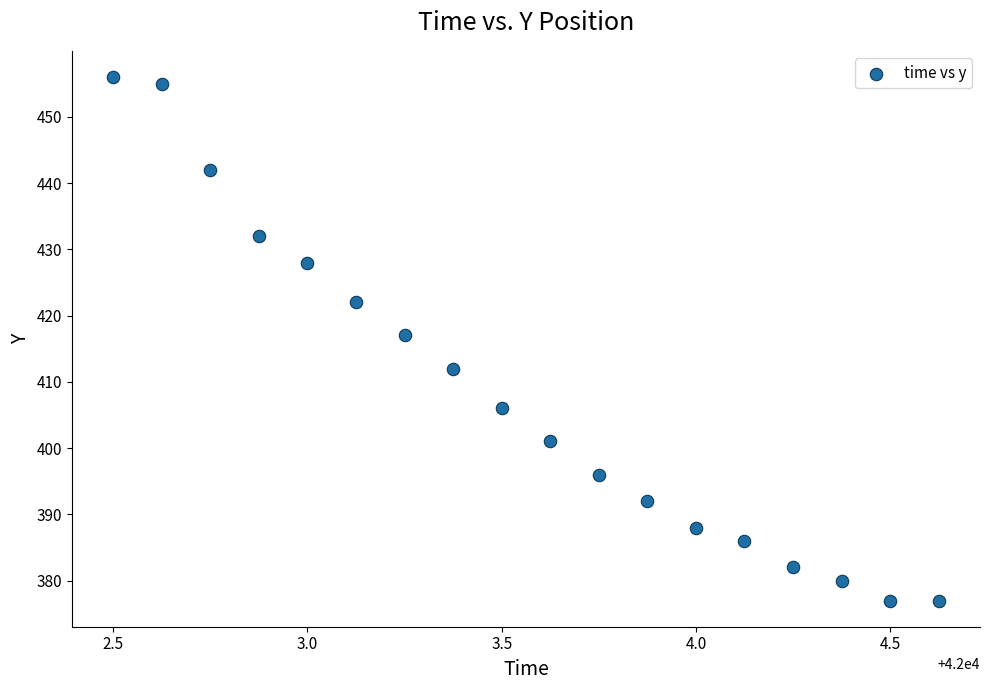

What is the range of Y values (max minus min)?

79